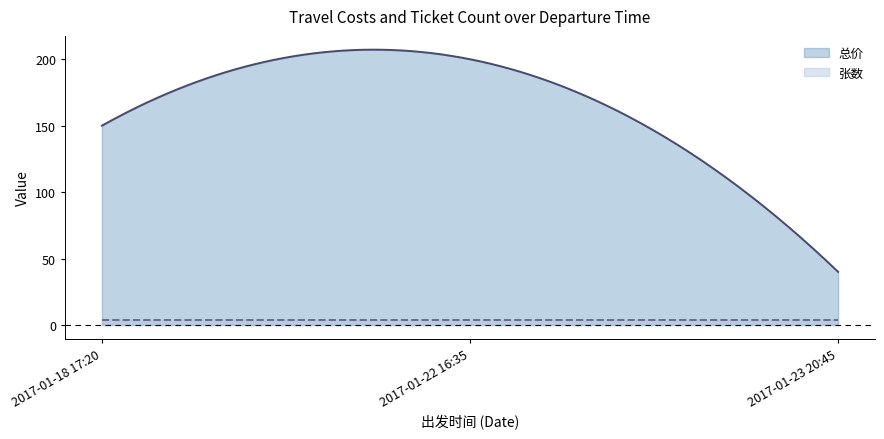

At which label does 总价 reach its minimum?

2017-01-23 20:45